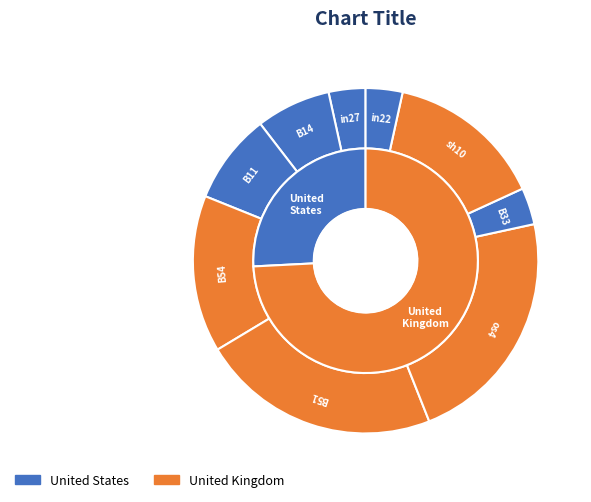

Between os4 and B11, which is larger?

os4